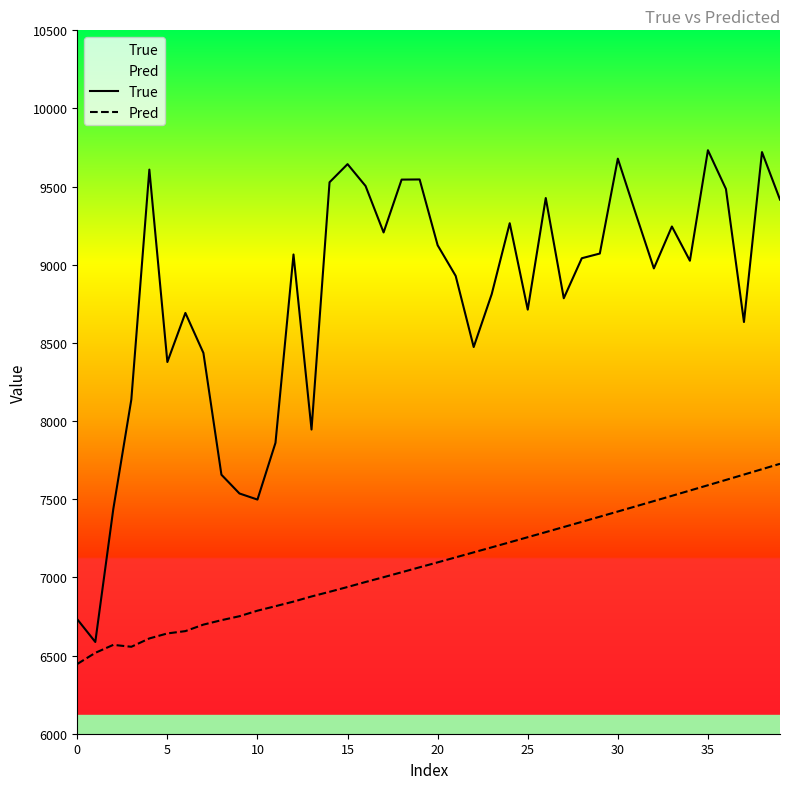

What is the difference between the second highest and minimum values in the True series?

3134.0